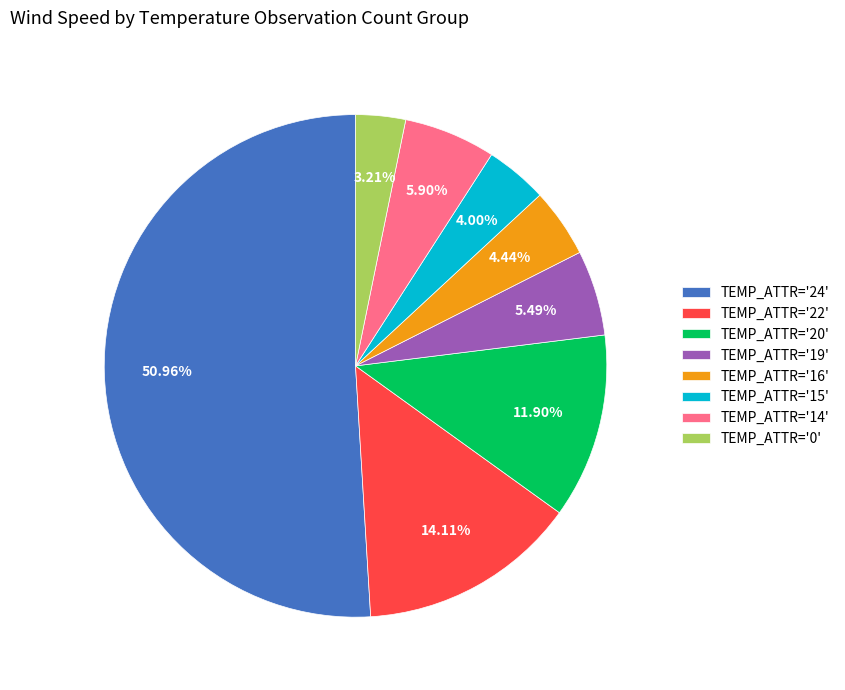

To the nearest percent, what is the average slice percentage?

12%